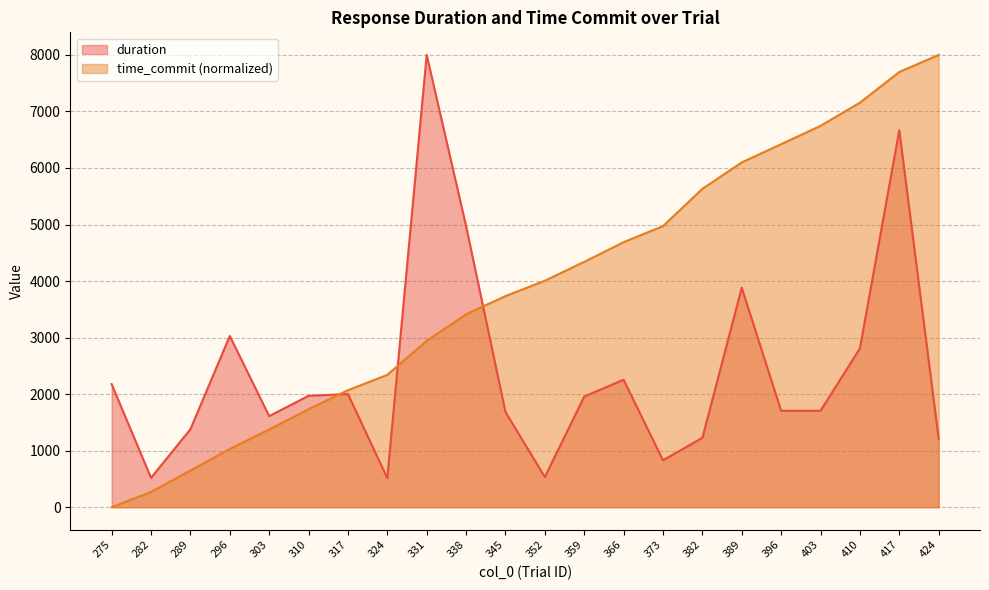

At 382, list the series in order from largest to smallest.

time_commit (normalized), duration